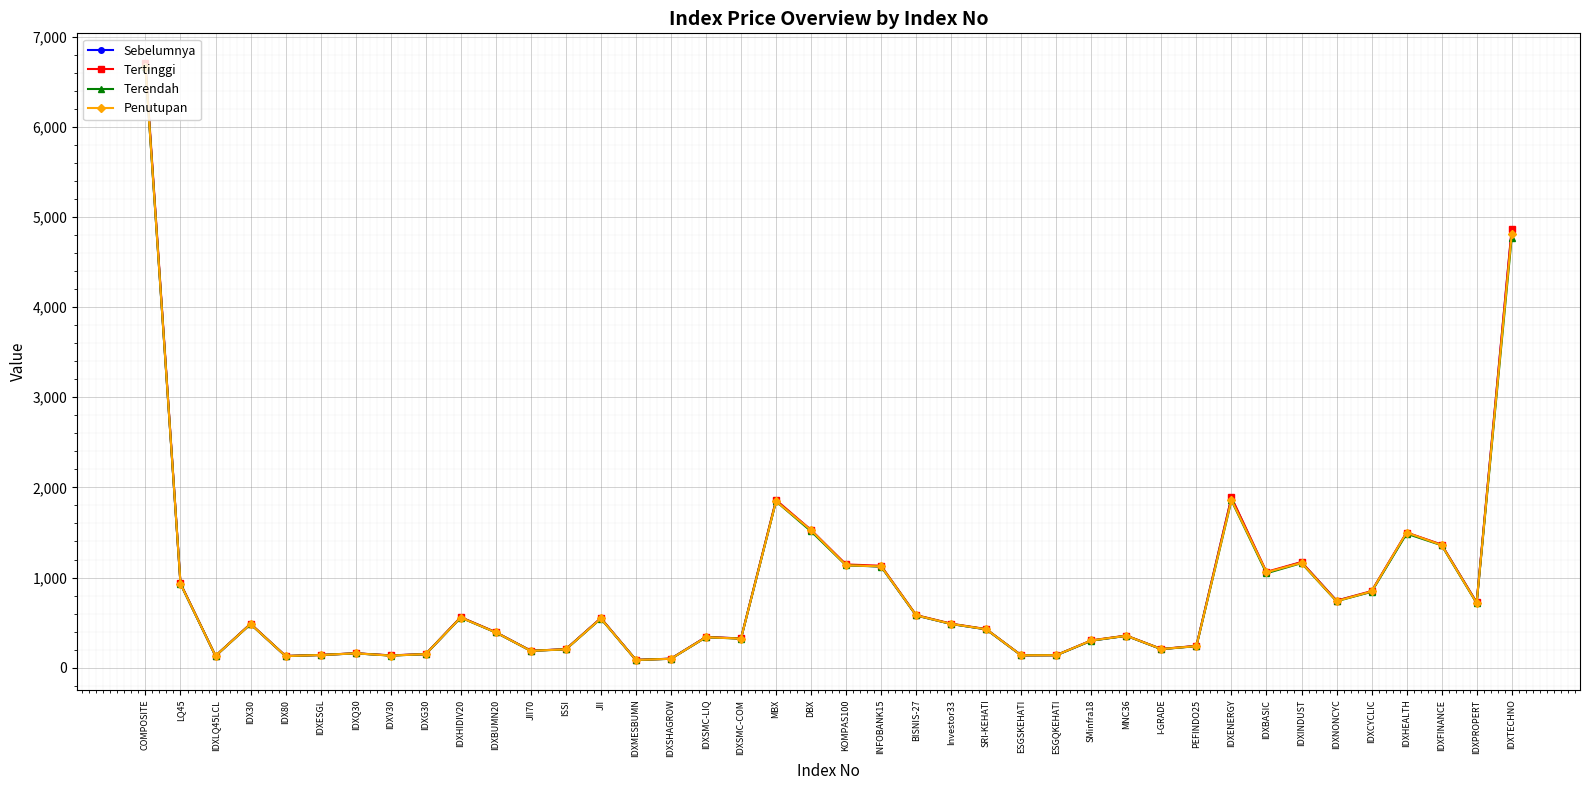

What position from the left is IDXENERGY?

32